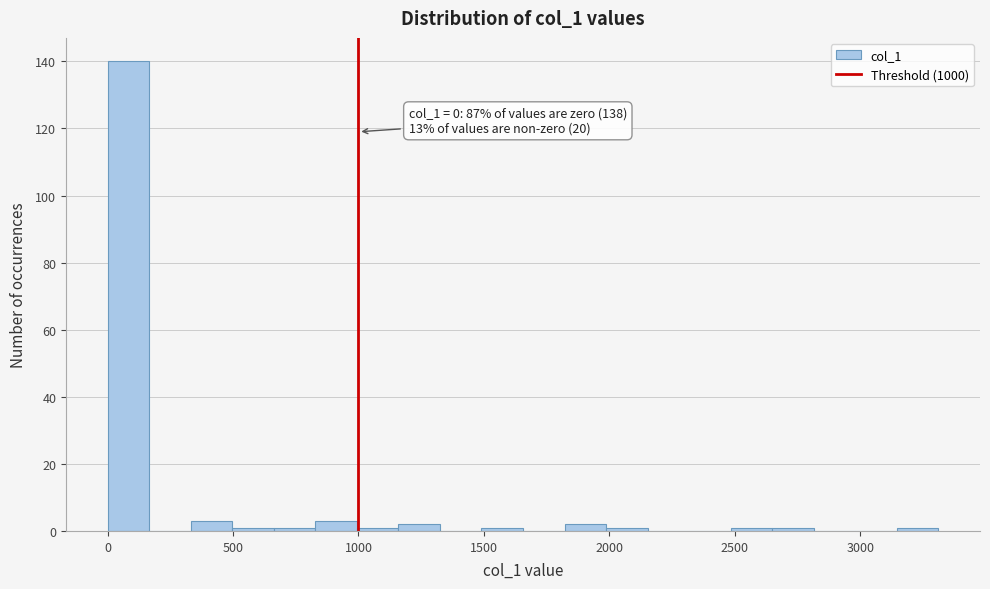

Read against the x-axis, roughly where is the centre of the tallest bar?

100